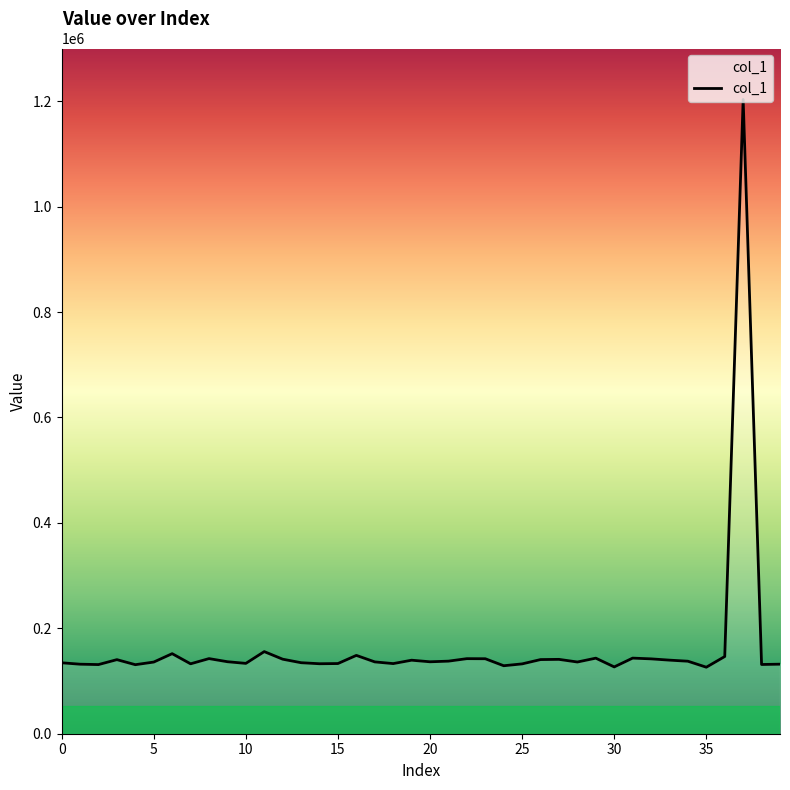

What is the minimum value shown in the chart?

126184